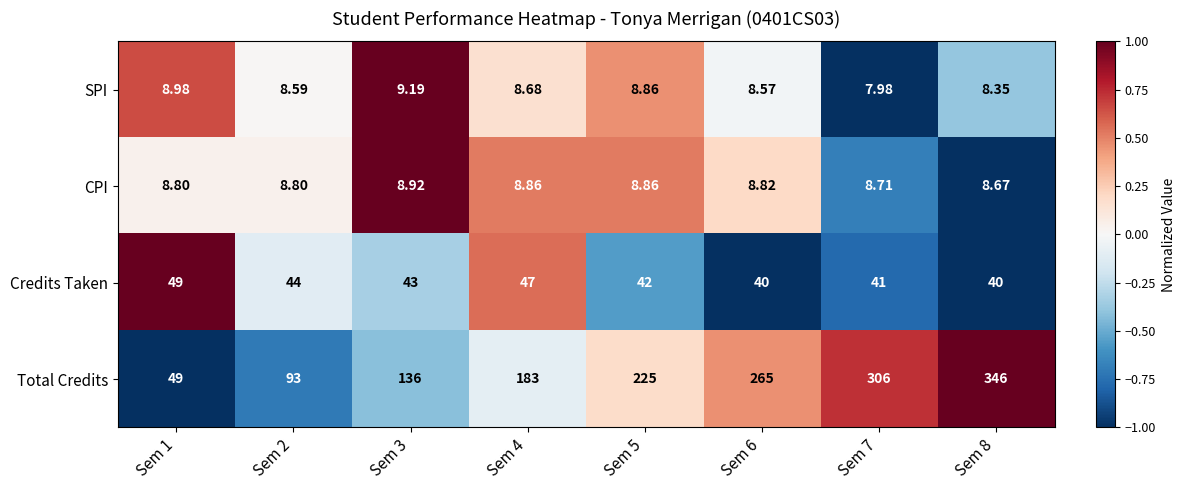

Rank the series by their maximum value, from highest to lowest.

Total Credits, Credits Taken, SPI, CPI